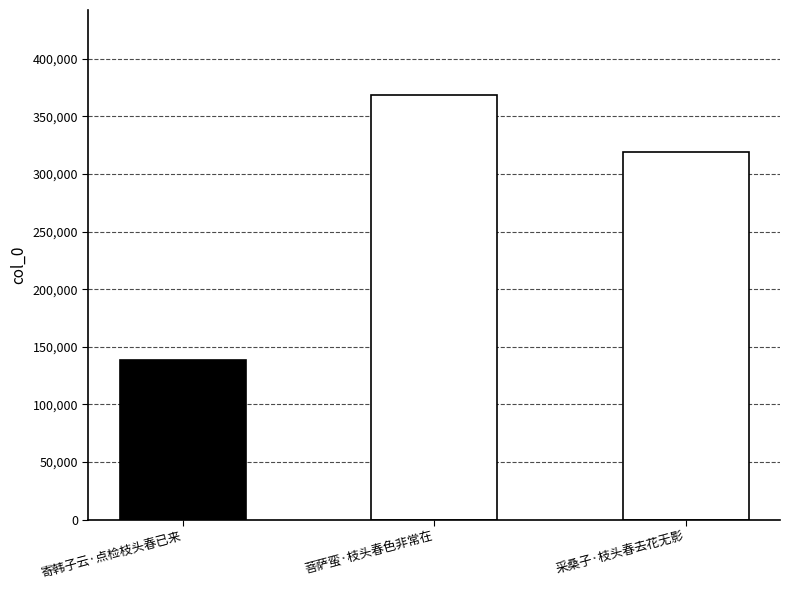

What is the value of the 1st bar from the left?

138923